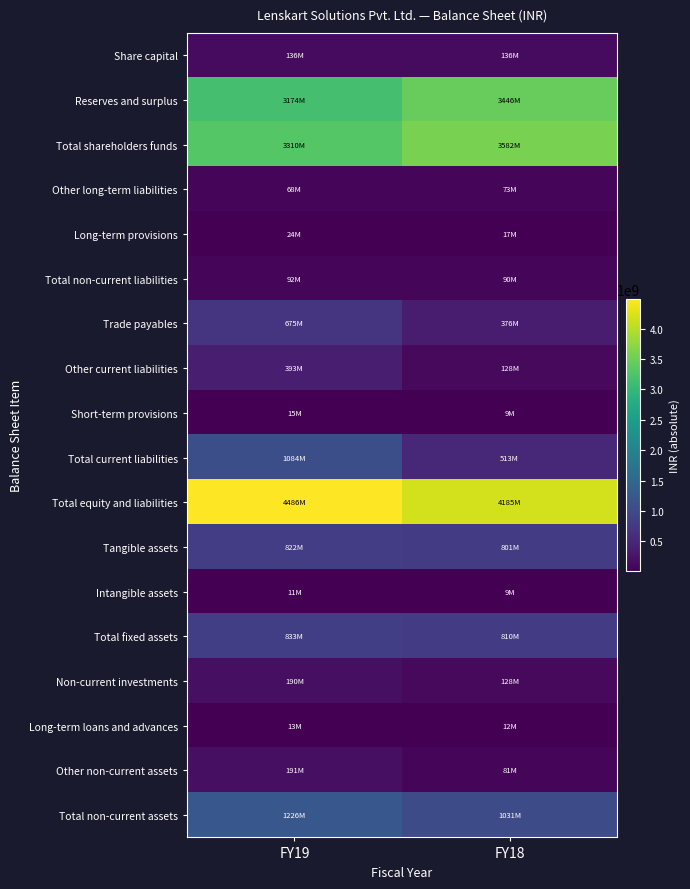

Which series has the widest spread of values?

Total current liabilities